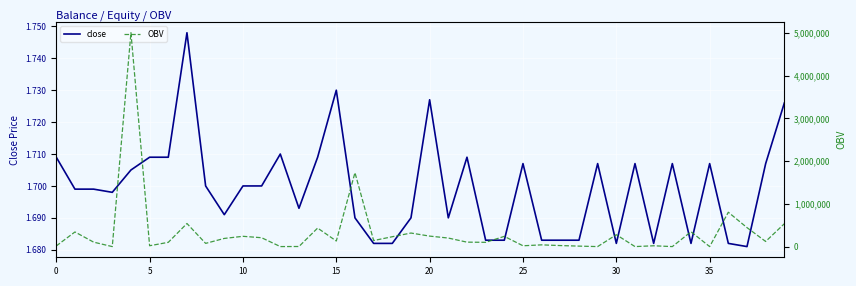

At which label is OBV closest to 2500147?

16